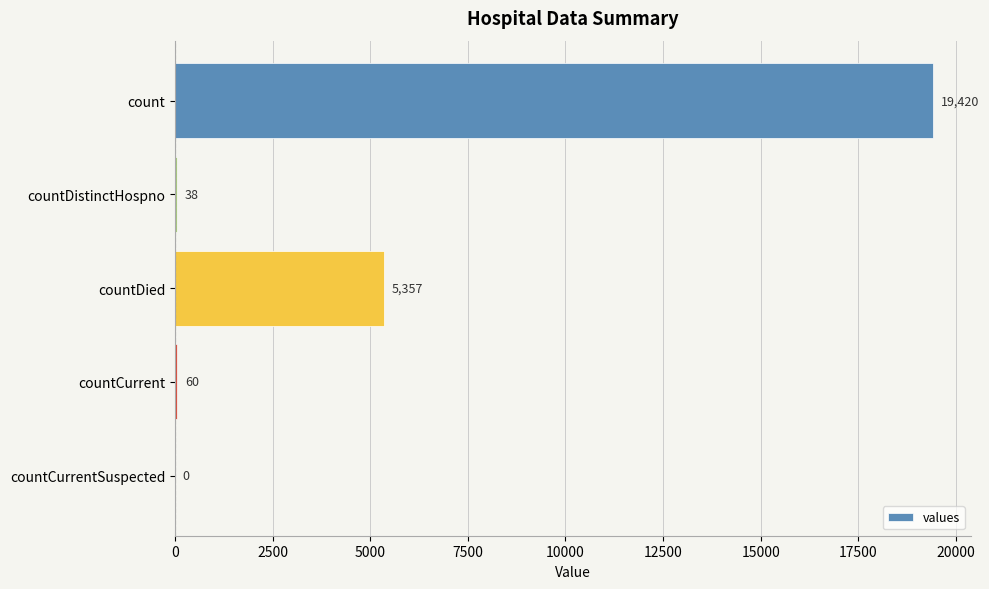

Reading top to bottom, what are all the values shown in this chart?

count=19420	countDistinctHospno=38	countDied=5357	countCurrent=60	countCurrentSuspected=0